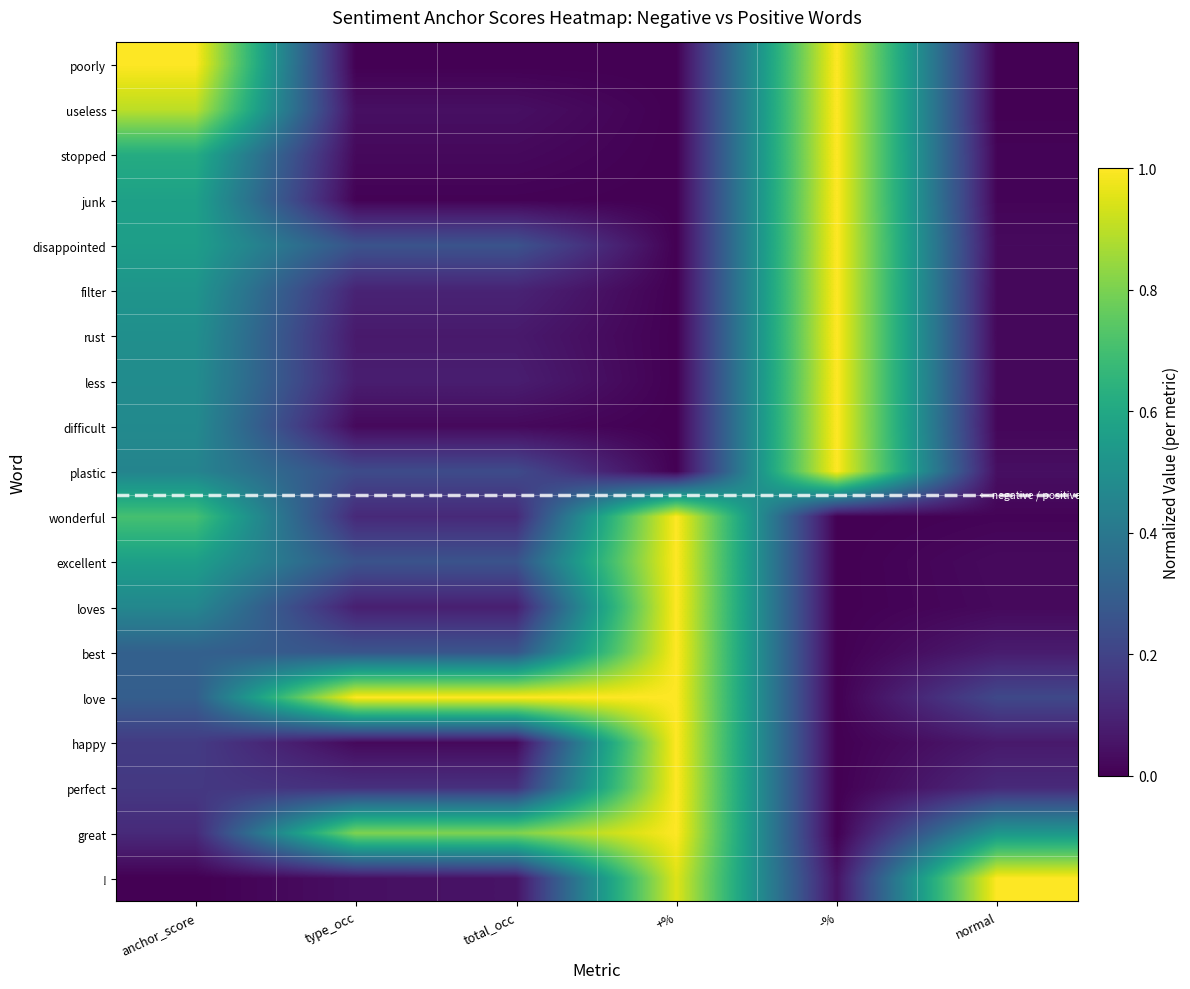

Reading right to left, list all the values displayed in this chart.

poorly: normal=0.0	-%=1.0	+%=0.0	total_occ=0.0	type_occ=0.0	anchor_score=1.0
useless: normal=0.0	-%=1.0	+%=0.0	total_occ=0.0	type_occ=0.0	anchor_score=0.9
stopped: normal=0.0	-%=1.0	+%=0.0	total_occ=0.0	type_occ=0.0	anchor_score=0.6
junk: normal=0.0	-%=1.0	+%=0.0	total_occ=0.0	type_occ=0.0	anchor_score=0.6
disappointed: normal=0.0	-%=1.0	+%=0.0	total_occ=0.3	type_occ=0.3	anchor_score=0.6
filter: normal=0.0	-%=1.0	+%=0.0	total_occ=0.1	type_occ=0.1	anchor_score=0.5
rust: normal=0.0	-%=1.0	+%=0.0	total_occ=0.1	type_occ=0.1	anchor_score=0.5
less: normal=0.0	-%=1.0	+%=0.0	total_occ=0.1	type_occ=0.1	anchor_score=0.5
difficult: normal=0.0	-%=1.0	+%=0.0	total_occ=0.0	type_occ=0.0	anchor_score=0.5
plastic: normal=0.0	-%=1.0	+%=0.0	total_occ=0.2	type_occ=0.2	anchor_score=0.4
wonderful: normal=0.0	-%=0.0	+%=1.0	total_occ=0.1	type_occ=0.1	anchor_score=0.7
excellent: normal=0.0	-%=0.0	+%=1.0	total_occ=0.3	type_occ=0.3	anchor_score=0.6
loves: normal=0.0	-%=0.0	+%=1.0	total_occ=0.1	type_occ=0.1	anchor_score=0.5
best: normal=0.1	-%=0.0	+%=1.0	total_occ=0.3	type_occ=0.3	anchor_score=0.3
love: normal=0.2	-%=0.0	+%=1.0	total_occ=1.0	type_occ=1.0	anchor_score=0.3
happy: normal=0.1	-%=0.0	+%=1.0	total_occ=0.0	type_occ=0.0	anchor_score=0.2
perfect: normal=0.1	-%=0.0	+%=1.0	total_occ=0.1	type_occ=0.1	anchor_score=0.2
great: normal=0.5	-%=0.0	+%=1.0	total_occ=0.8	type_occ=0.8	anchor_score=0.1
!: normal=1.0	-%=0.1	+%=0.9	total_occ=0.1	type_occ=0.0	anchor_score=0.0